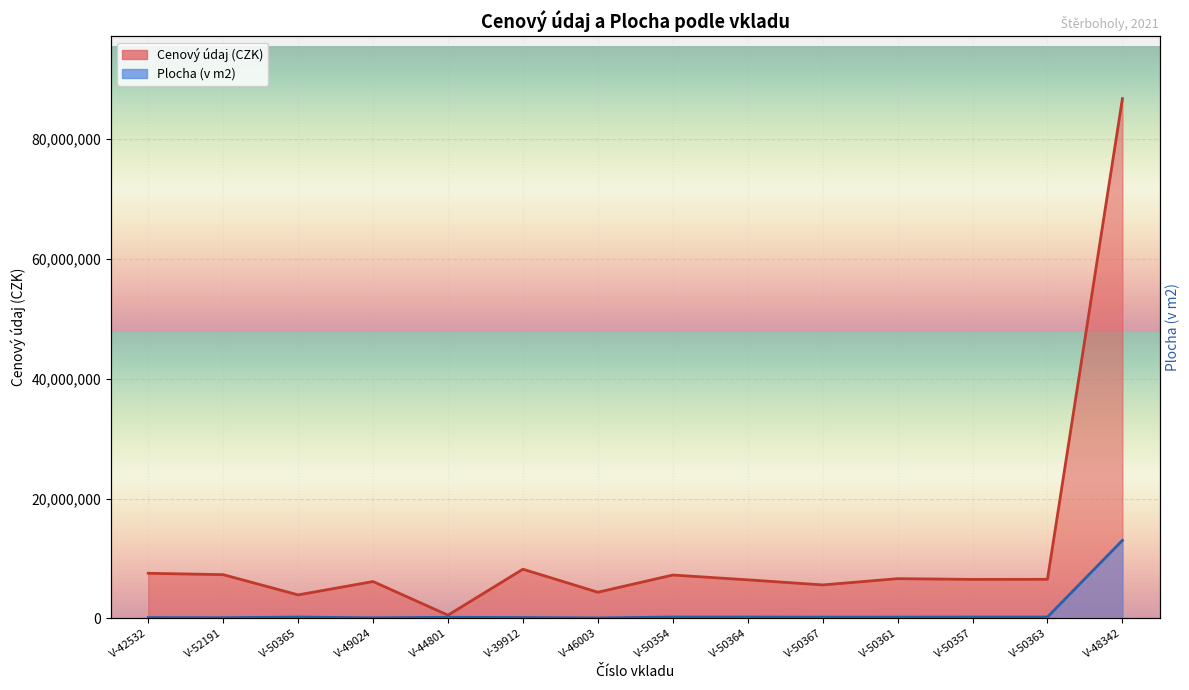

In Plocha (v m2), how many points are higher than both neighbors (excluding endpoints)?

3